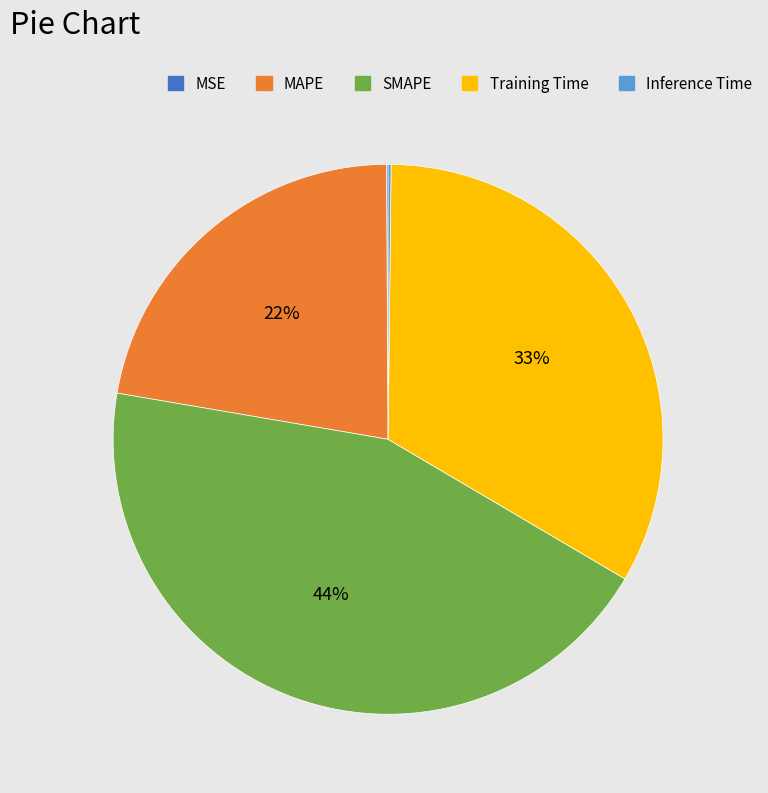

Approximately how many times larger is the value at MAPE compared to SMAPE?

0.5